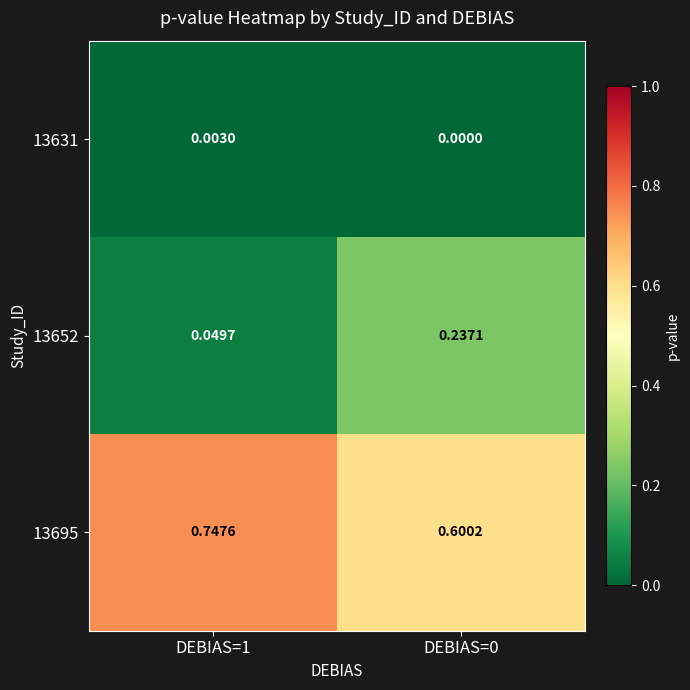

Which series changed the most between DEBIAS=1 and DEBIAS=0?

13652